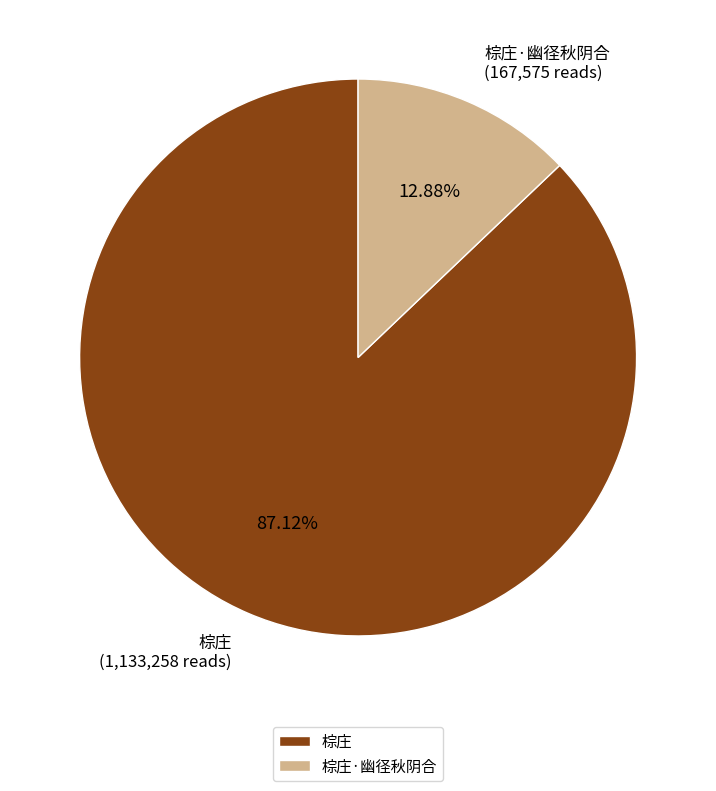

Which has a higher value, 棕庄 or 棕庄·幽径秋阴合?

棕庄